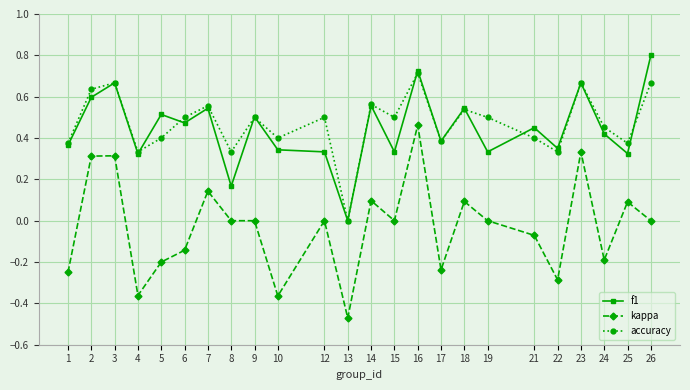

What are all the series names shown in the legend?

f1, kappa, accuracy